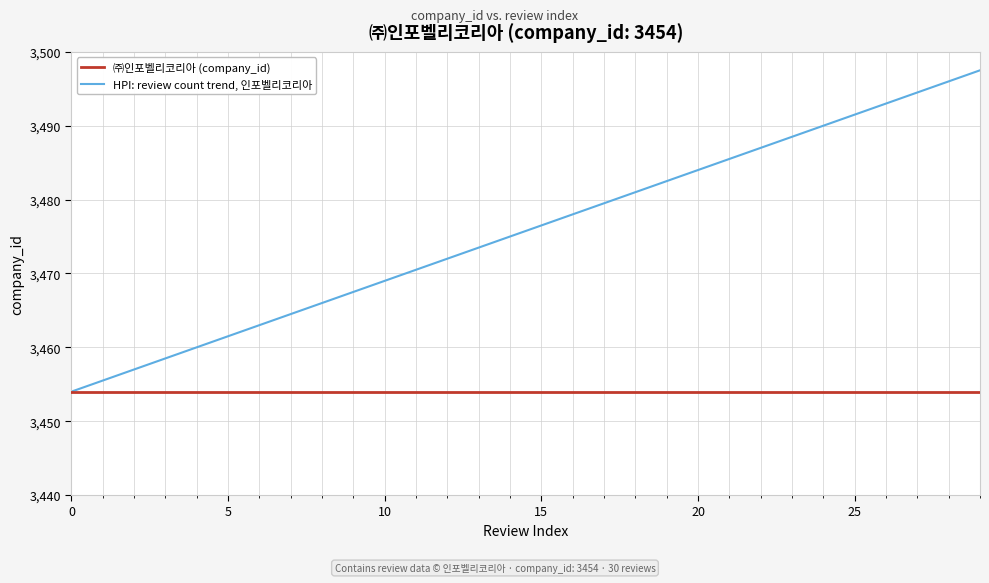

What is the lowest value of the ㈜인포벨리코리아 (company_id) series?

3454.0